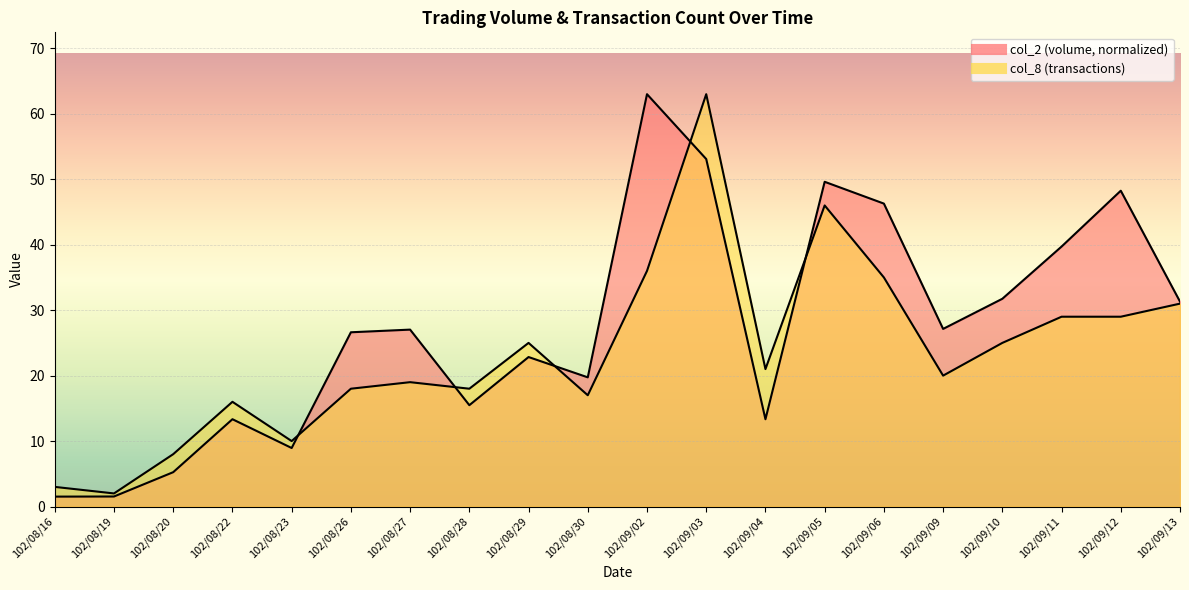

Where do col_2 and col_8 first cross each other?

102/08/23 and 102/08/26